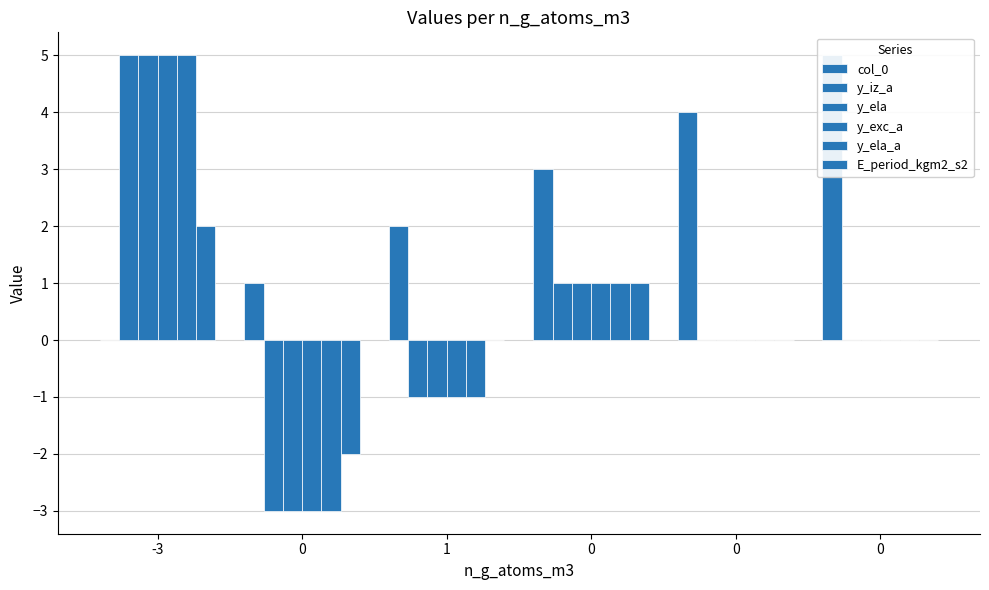

How many categories are shown in the chart?

6